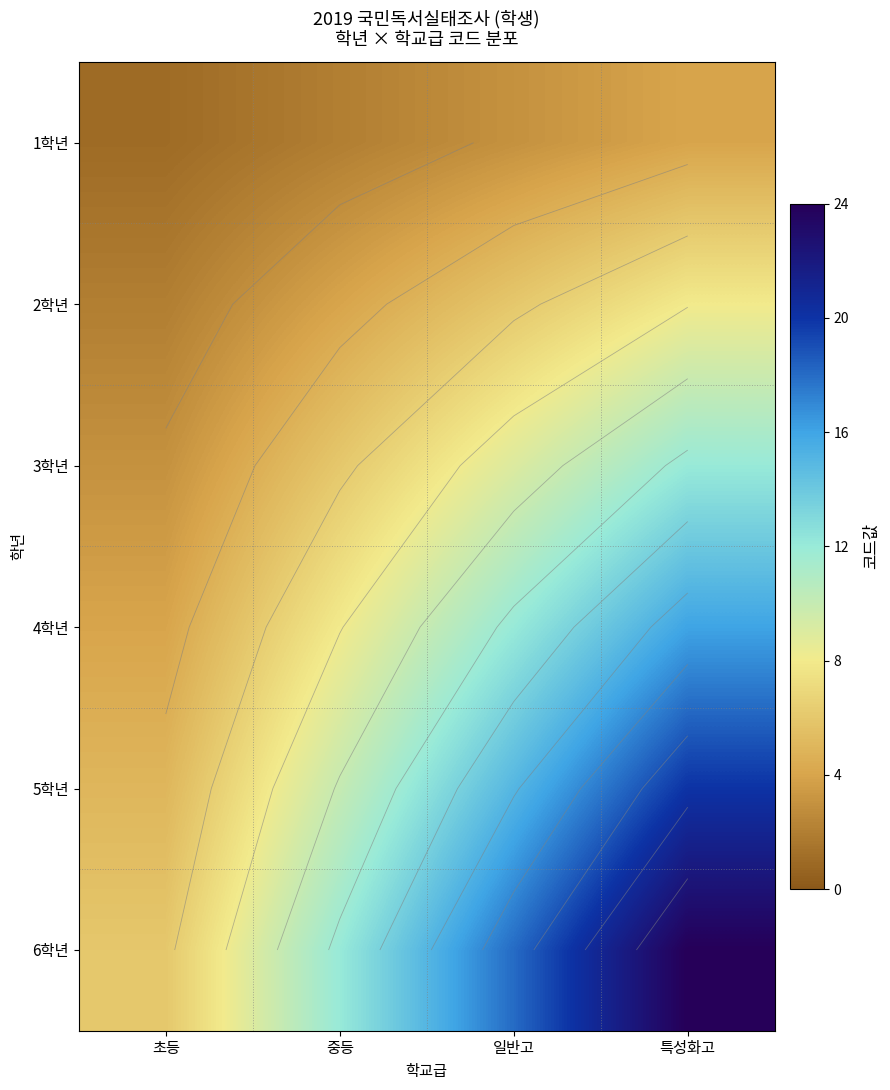

The 3학년 series shows 6 at 중등. True or false?

True